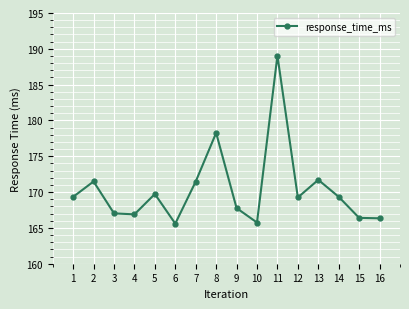

What is the sum of the values at 9 and 6?

333.4